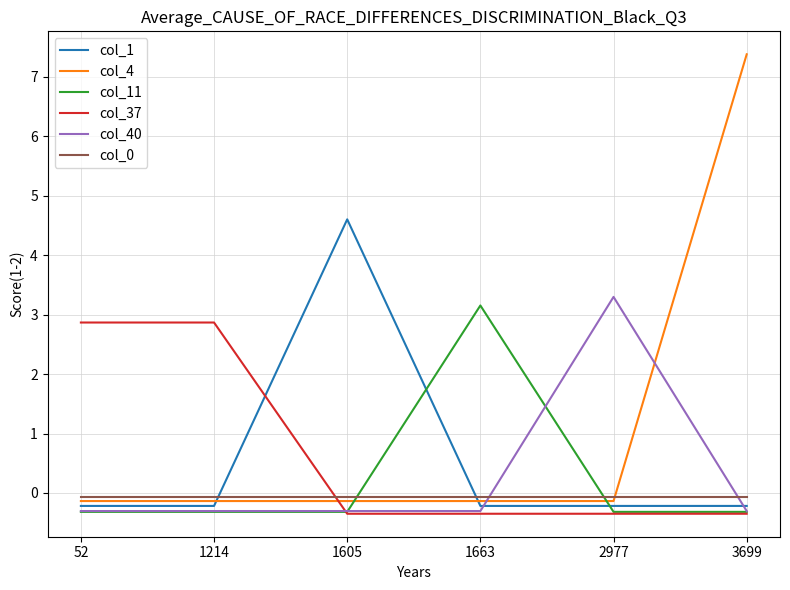

At how many categories does at least one series exceed 0?

6